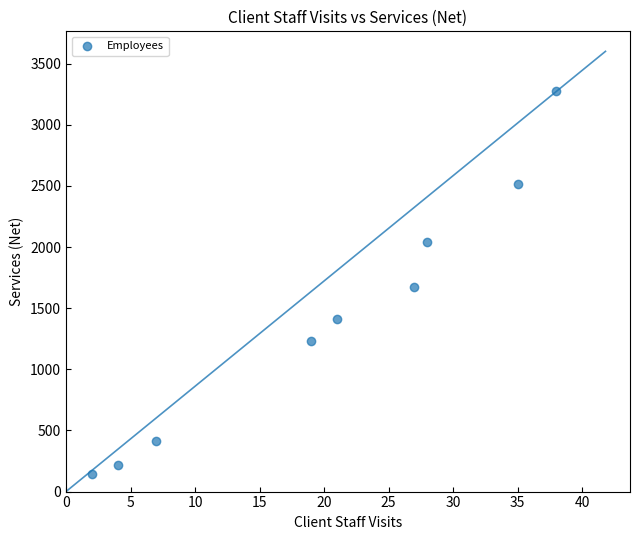

What is the range of X values (max minus min)?

36.0